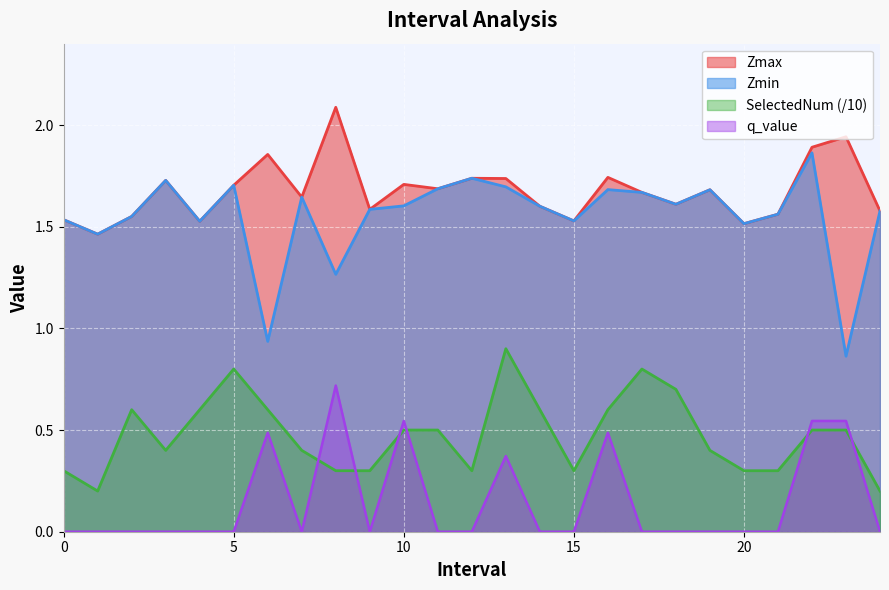

What position from the left is 18.0?

19